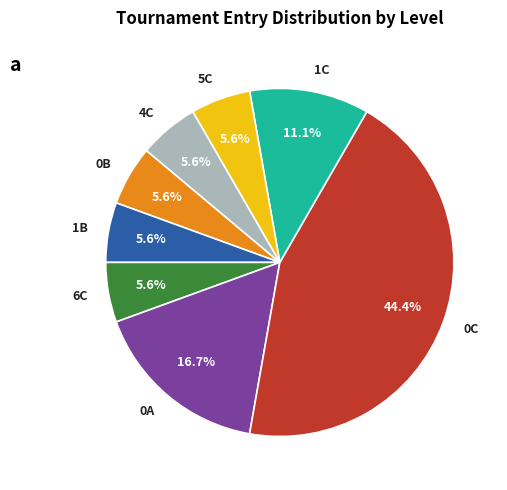

True or false: 1C accounts for 11% of the total.

True